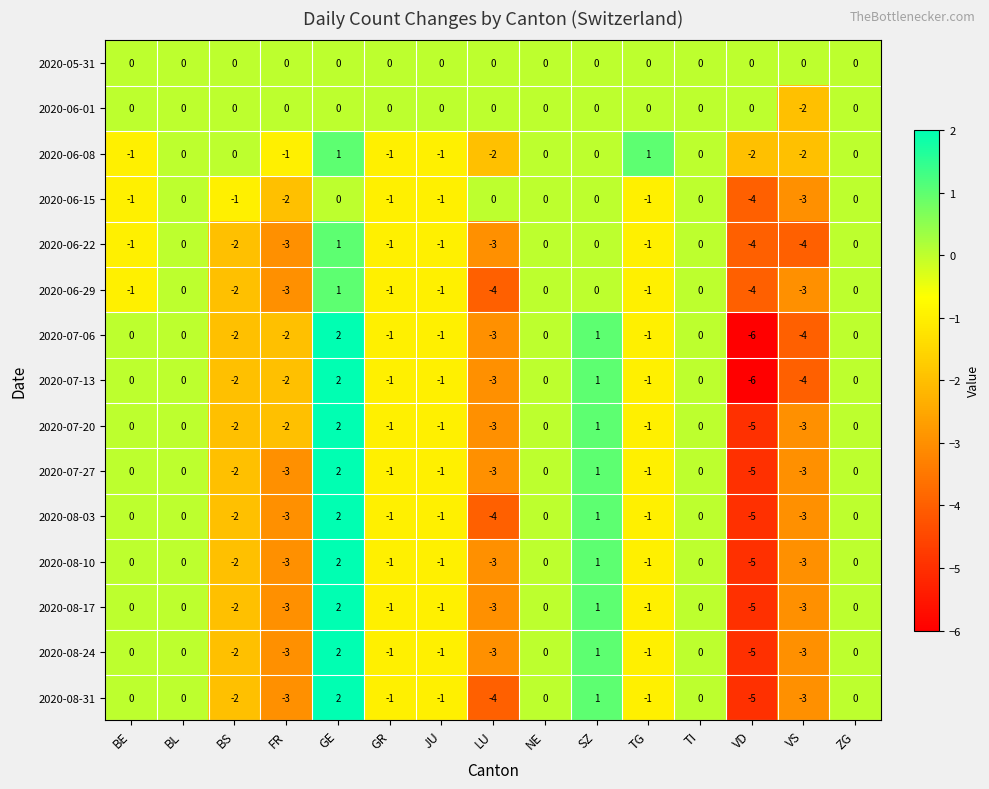

How many data points does each series have?

15